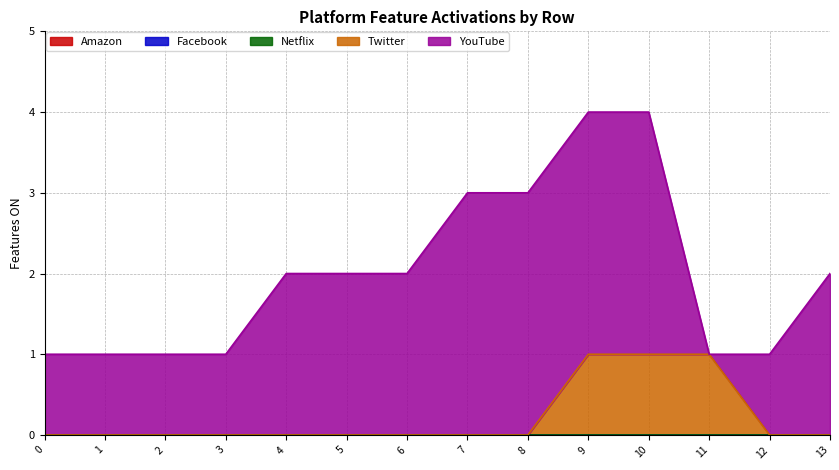

True or false: Twitter and Amazon cross at least once.

False